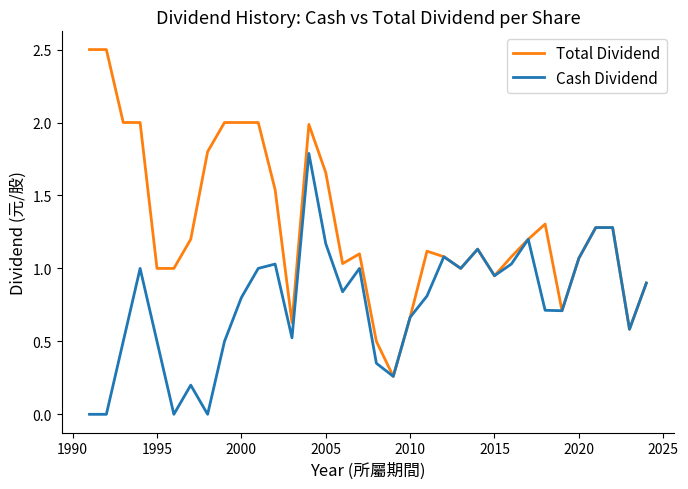

What is the maximum value shown in the chart?

2.5